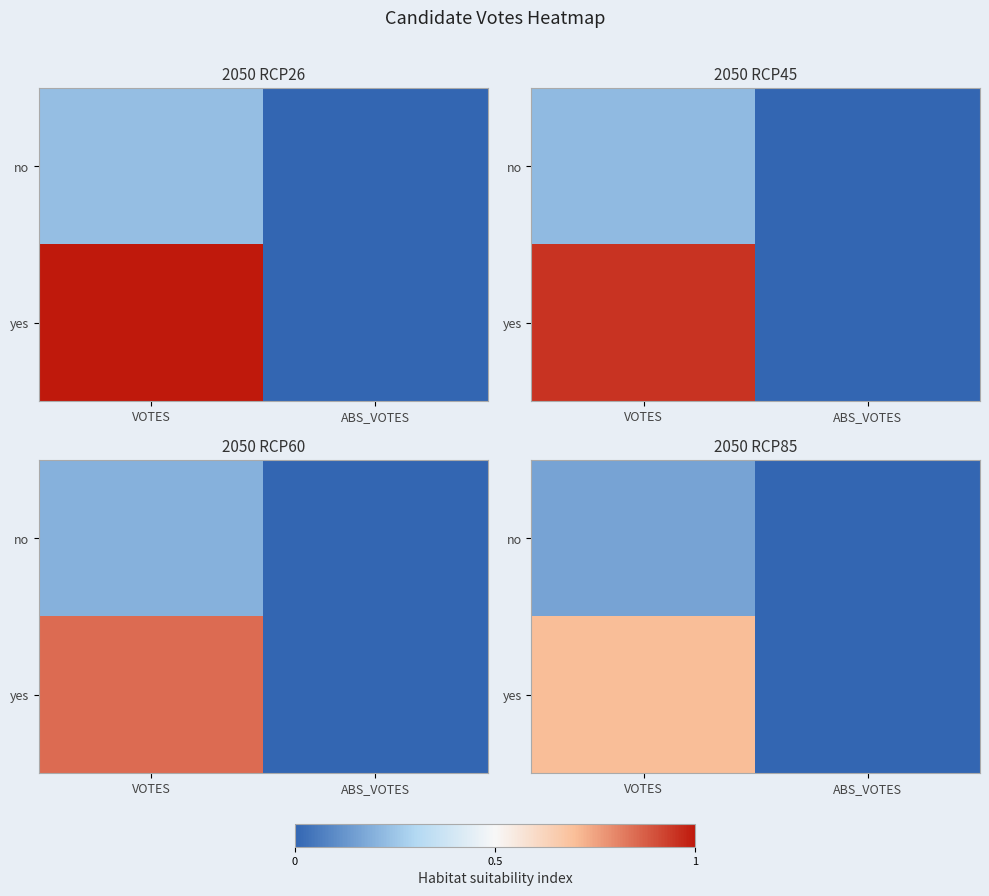

Which series changed the most between VOTES and ABS_VOTES?

yes